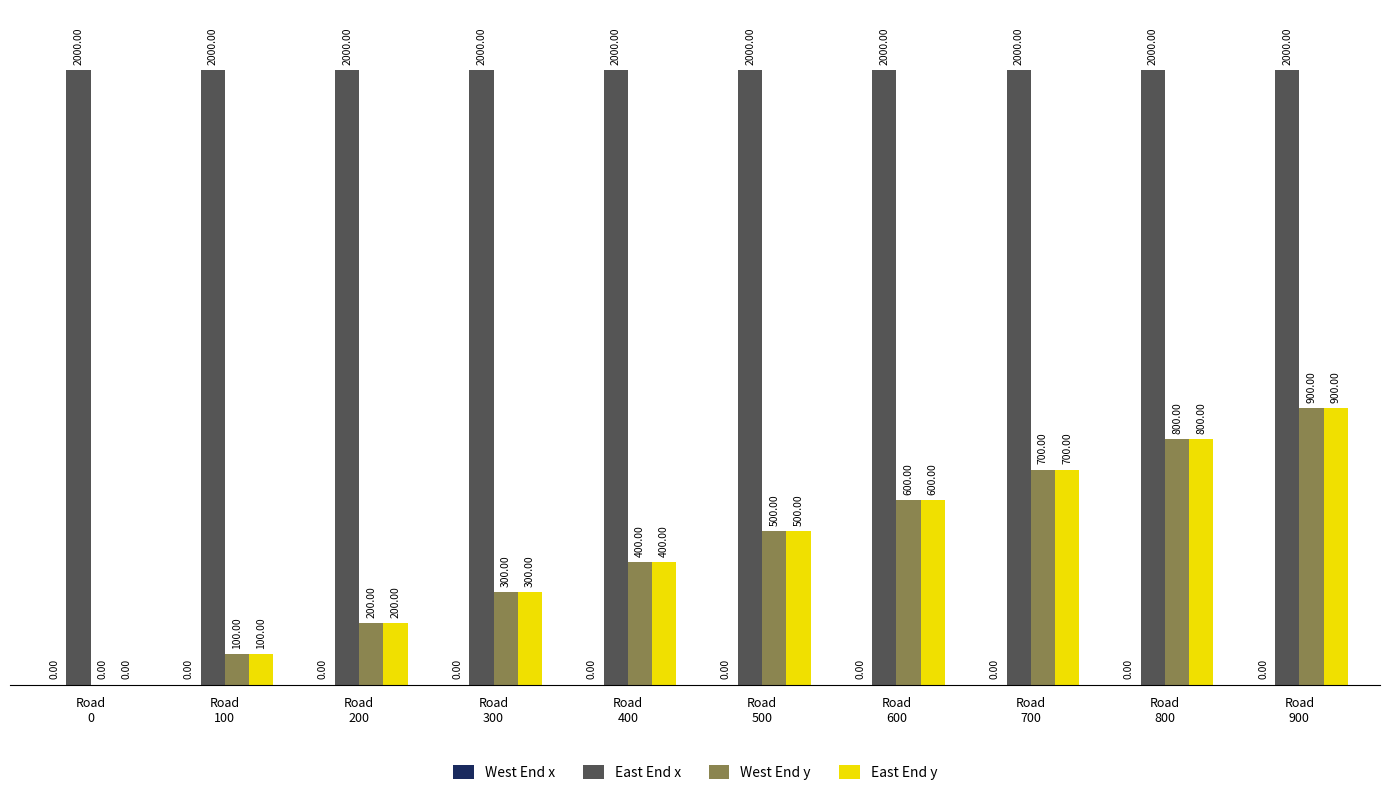

True or false: East End x has a value of 2000 at Road
900.

True